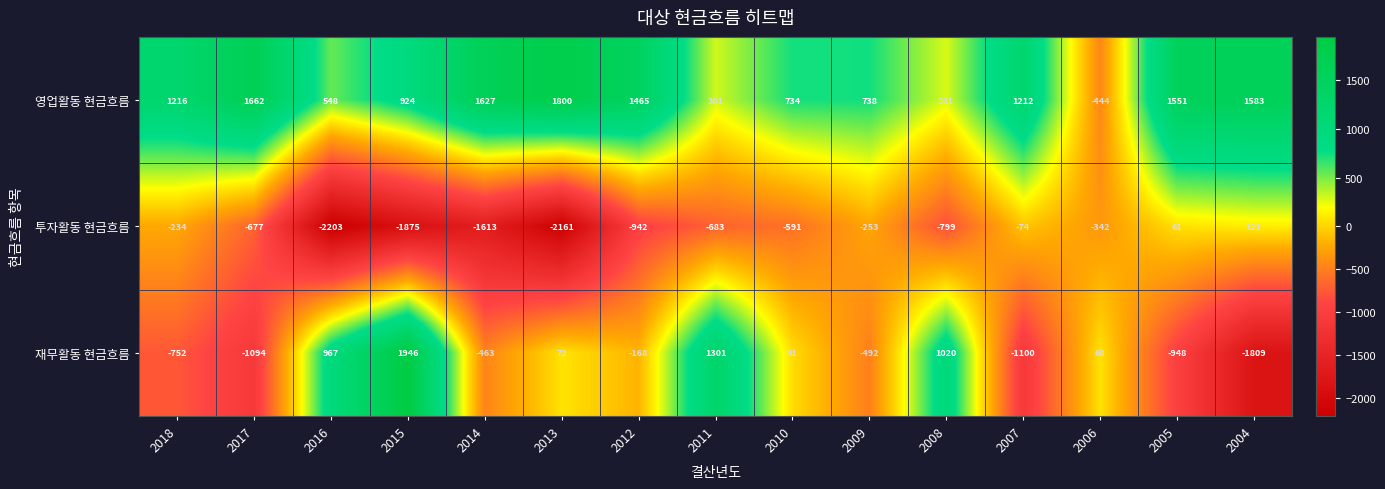

Which series has the largest total across all categories?

영업활동 현금흐름